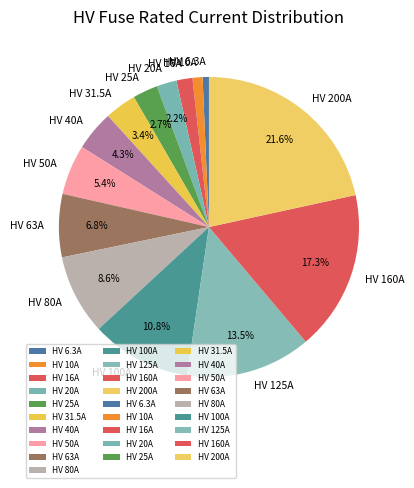

To the nearest percent, what is the difference between the largest and smallest slice percentages?

21%